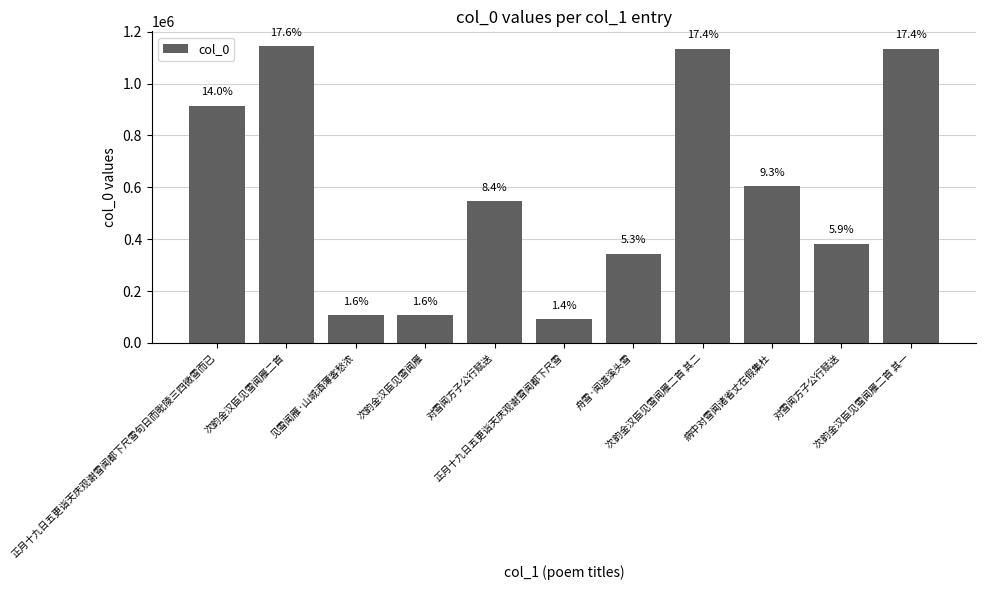

Reading right to left, transcribe all the data shown in this chart.

1133957	383341	603302	1133956	344155	90857	547452	106676	106680	1144083	914125